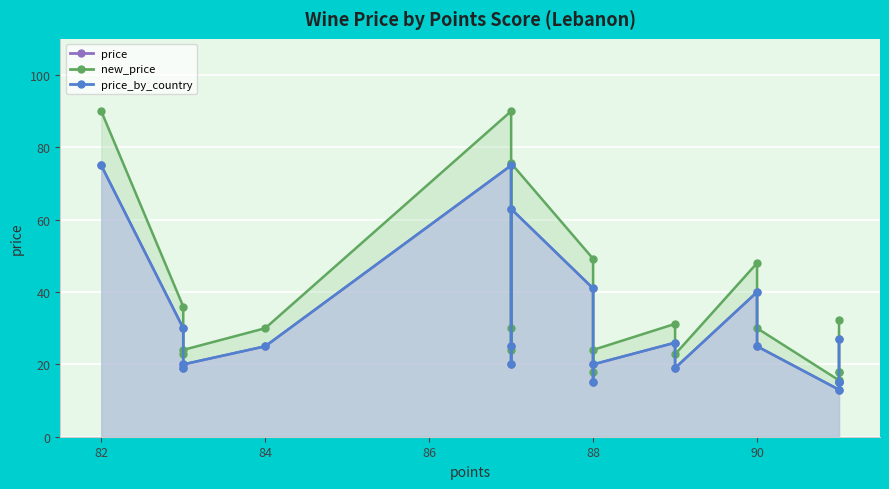

What is the spread (max minus min) of values at 83?

6.0